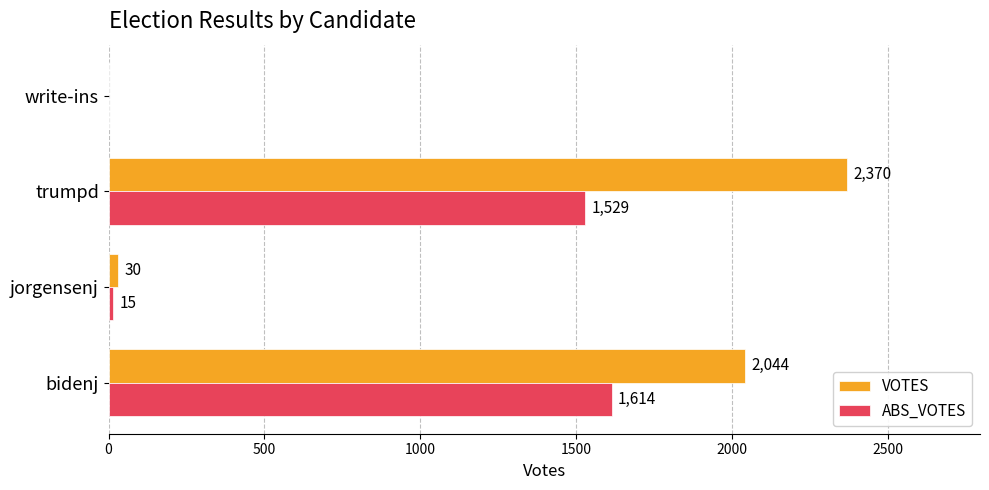

At which category is the sum across all series the highest?

trumpd